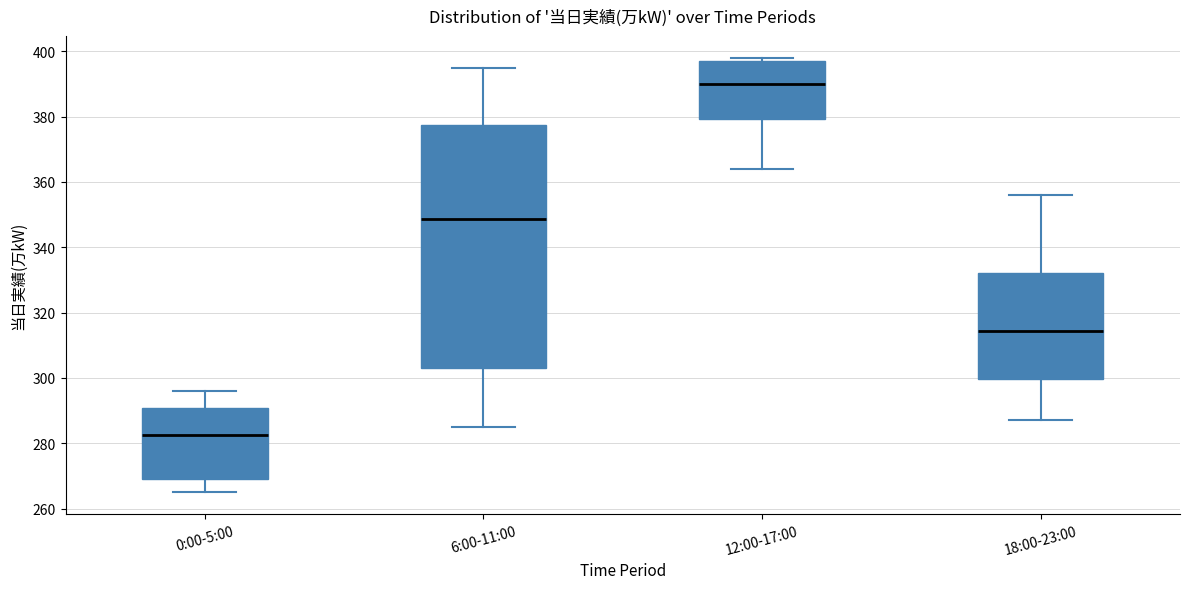

Comparing the boxes themselves (not the whiskers), which one is the tallest?

6:00-11:00